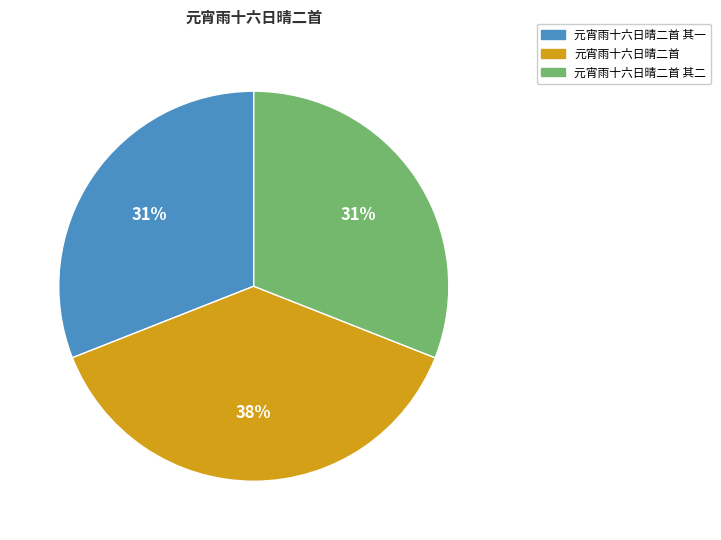

To the nearest percent, what is the average slice percentage?

33%